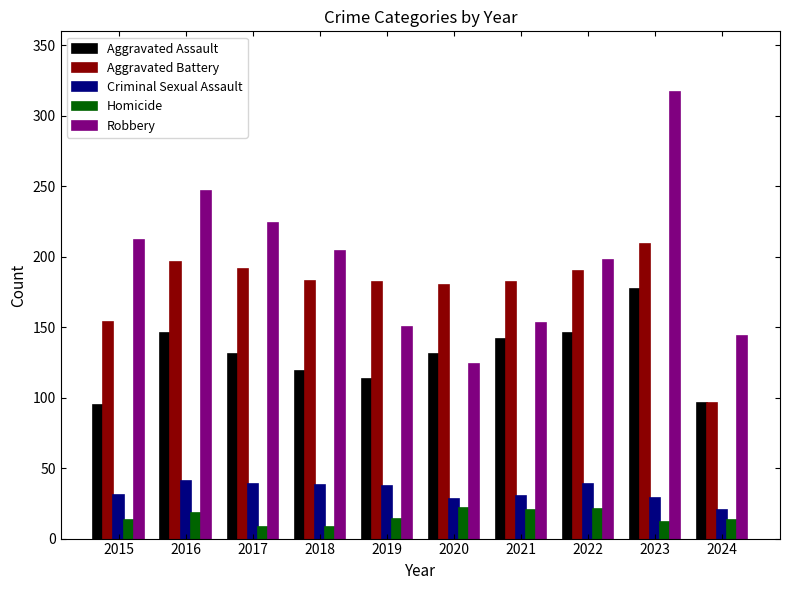

At which label does Robbery reach its minimum?

2020